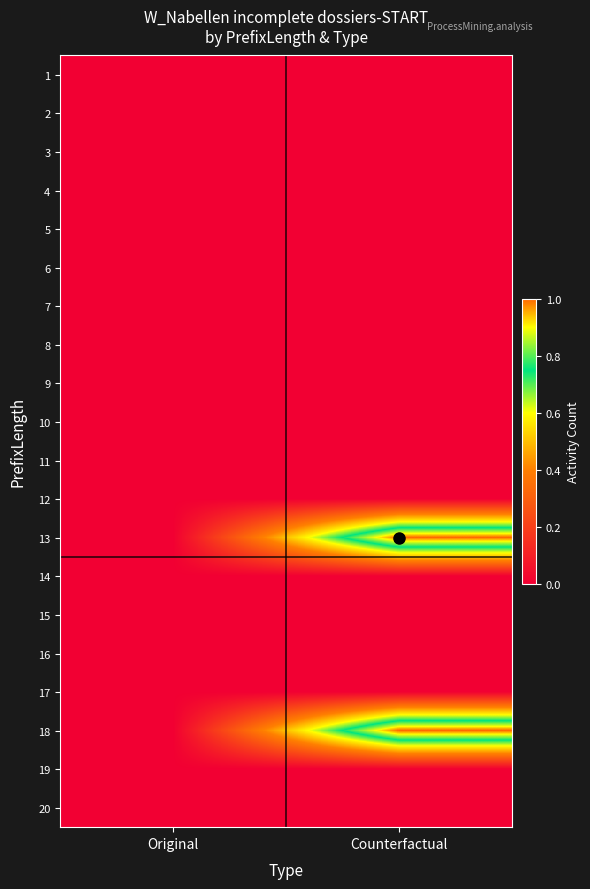

Rank the series by their maximum value, from highest to lowest.

13, 18, 1, 2, 3, 4, 5, 6, 7, 8, 9, 10, 11, 12, 14, 15, 16, 17, 19, 20